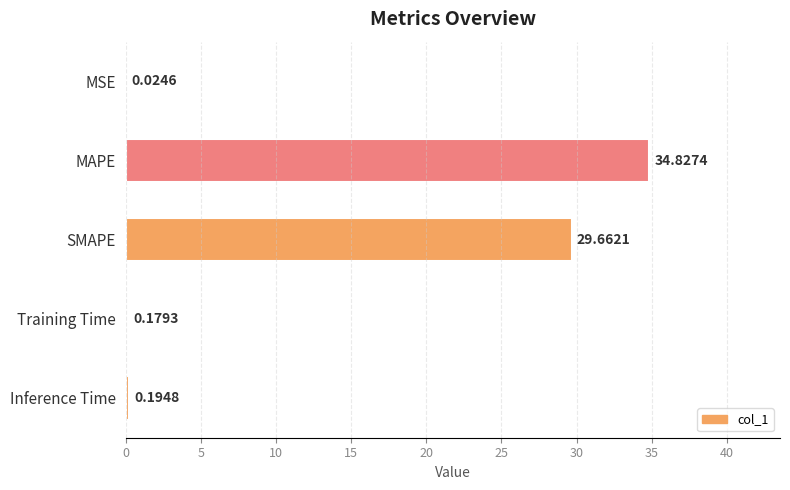

What is the greatest value displayed?

34.8